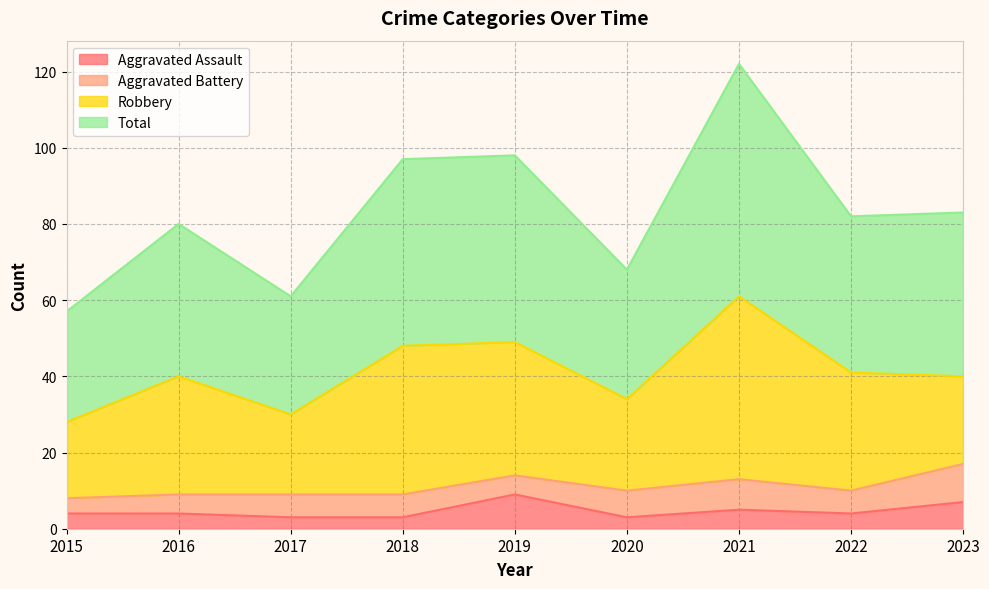

What is the difference between the maximum and minimum values in the Aggravated Assault series?

6